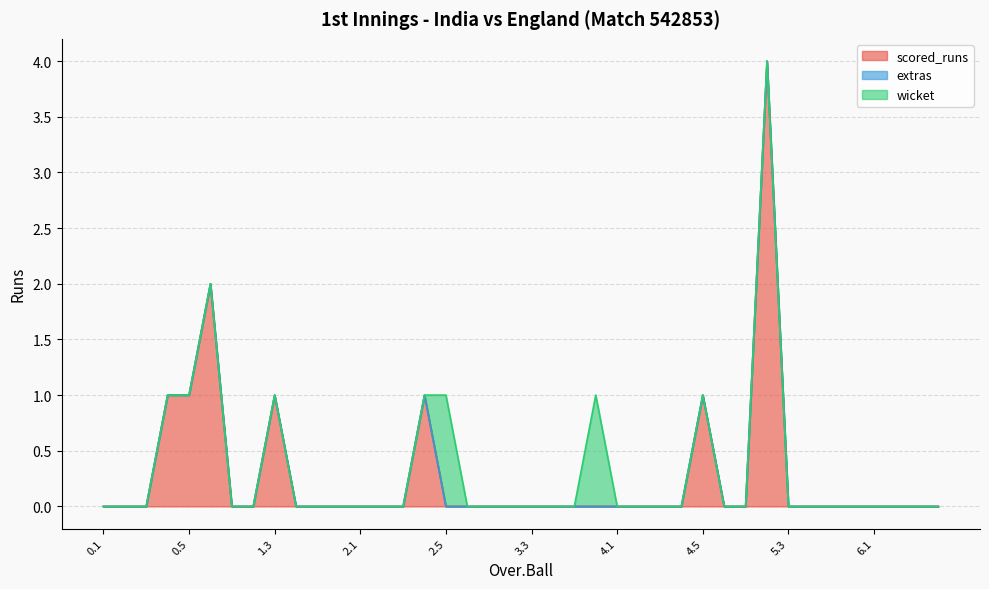

Which has a higher value, 1.6 or 5.5?

1.6